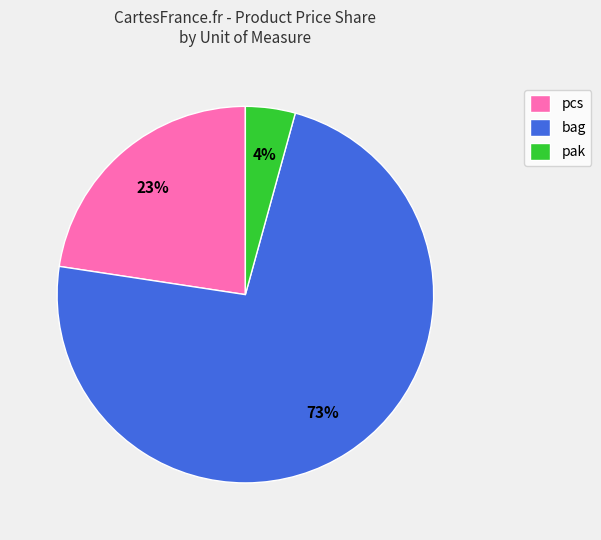

To the nearest percent, what percentage of the pie is pcs?

23%